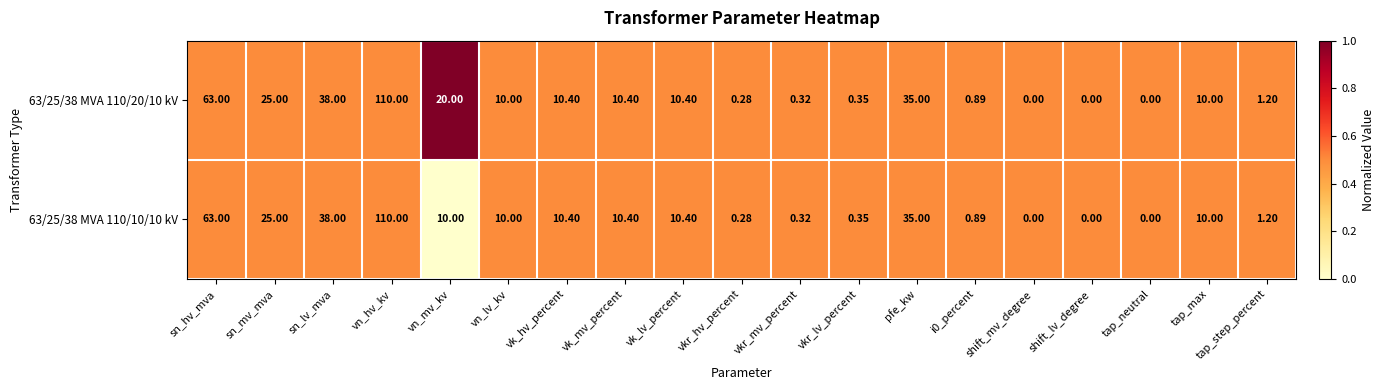

At which label does 63/25/38 MVA 110/20/10 kV reach its peak?

vn_hv_kv